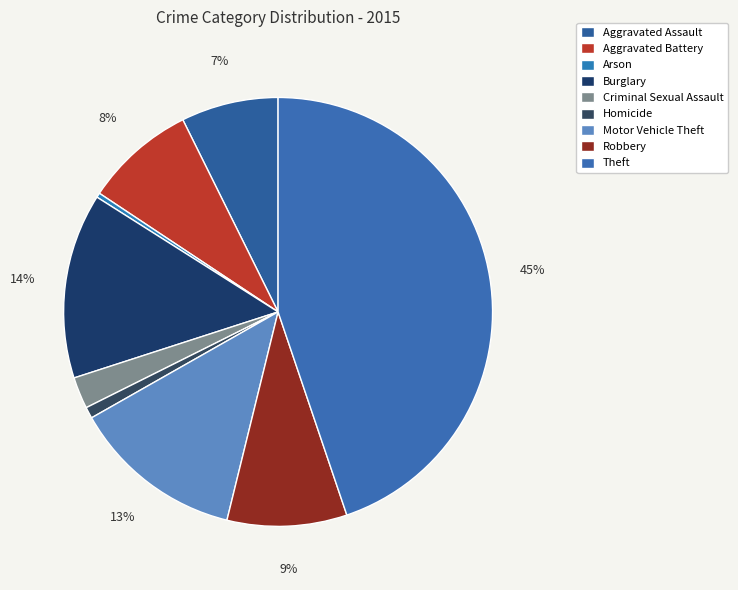

How many segments does this pie chart have?

9